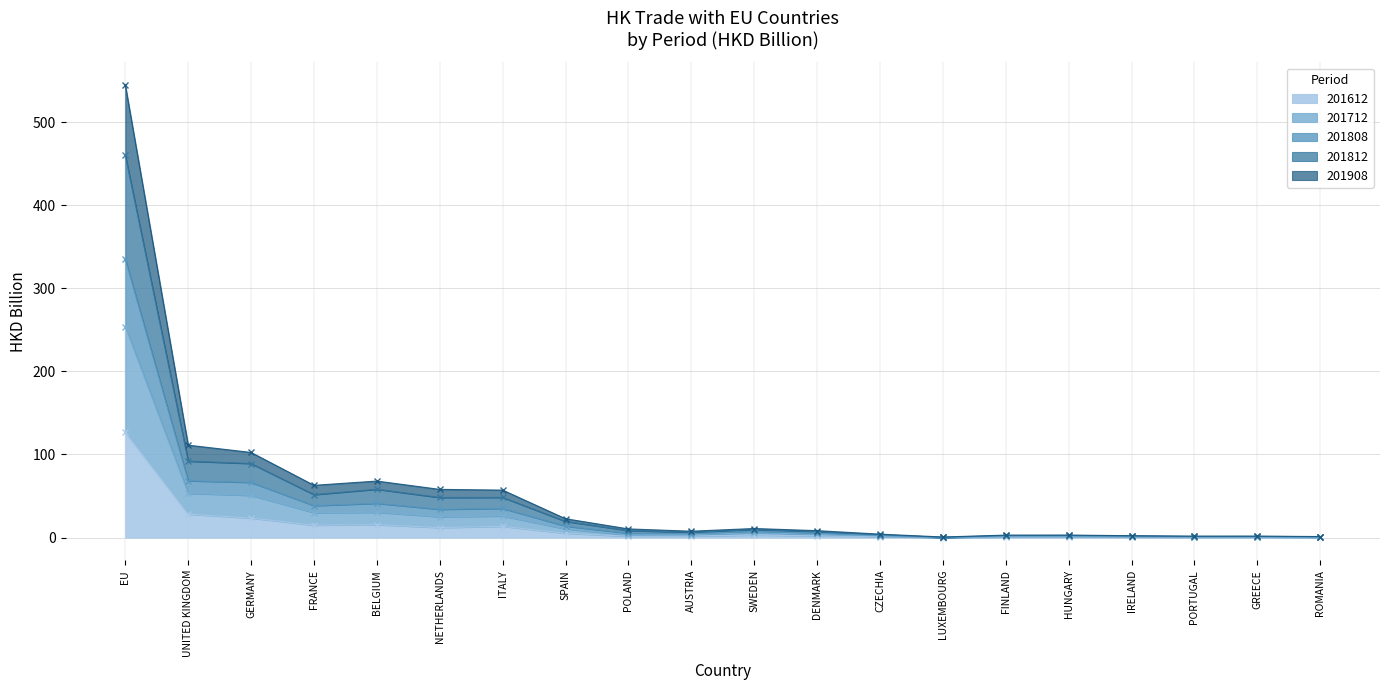

Which category has the highest value in the 201612 series?

EU